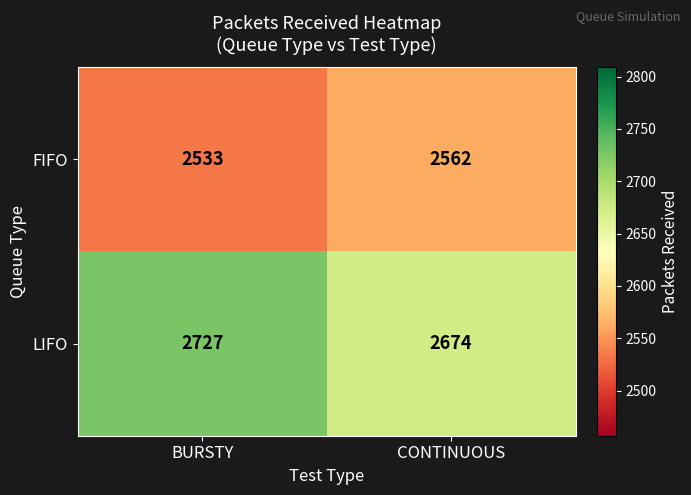

Reading left to right, extract all data points from this chart.

FIFO: 2533	2562
LIFO: 2727	2674